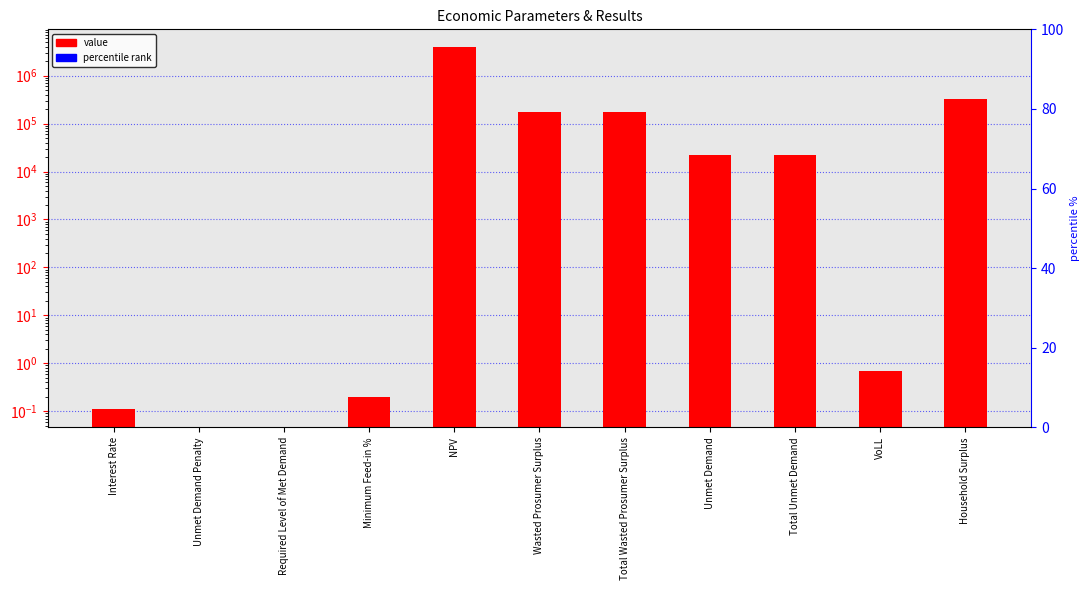

What is the ratio of the value at Total Wasted Prosumer Surplus to the value at Household Surplus?

0.5